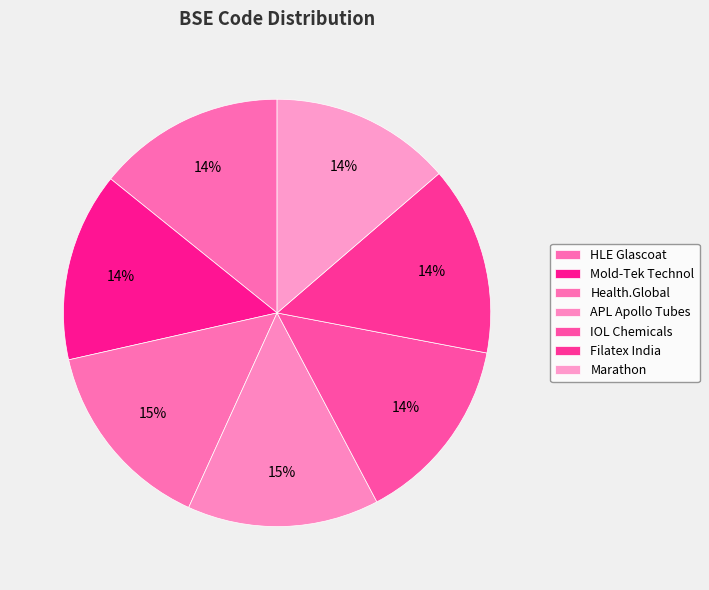

Count the number of slices in the pie.

7